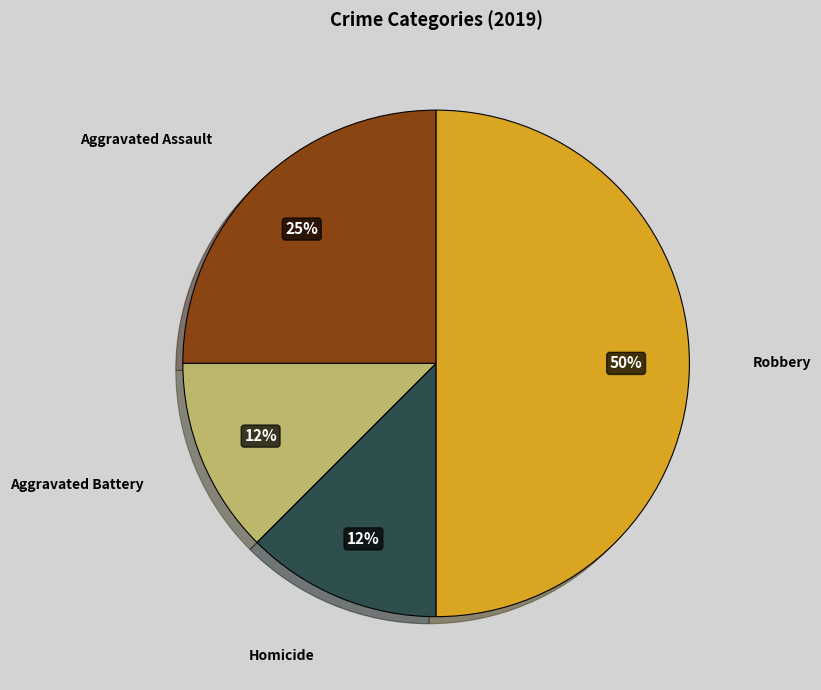

How many slices are in this pie chart?

4